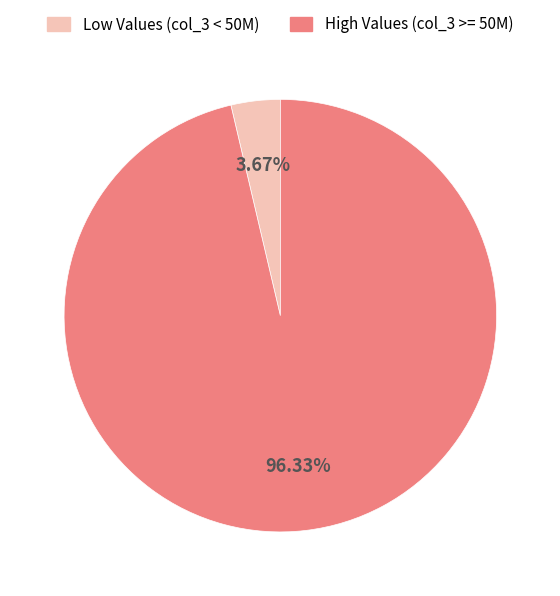

Does any single category account for the majority?

Yes